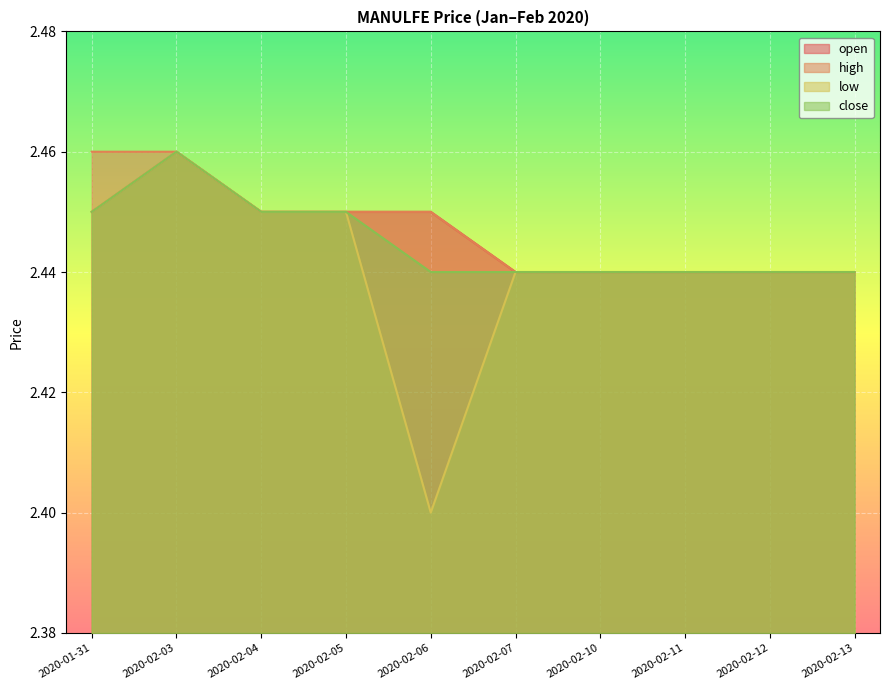

Reading left to right, what are all the values shown in this chart?

open: 2.5	2.5	2.5	2.5	2.5	2.4	2.4	2.4	2.4	2.4
high: 2.5	2.5	2.5	2.5	2.5	2.4	2.4	2.4	2.4	2.4
low: 2.5	2.5	2.5	2.5	2.4	2.4	2.4	2.4	2.4	2.4
close: 2.5	2.5	2.5	2.5	2.4	2.4	2.4	2.4	2.4	2.4